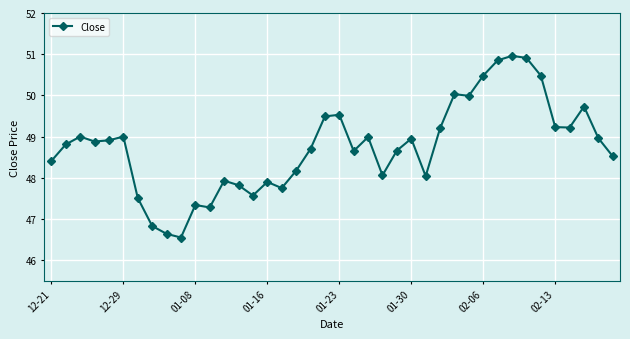

Is this an area chart (filled region under the line)?

No